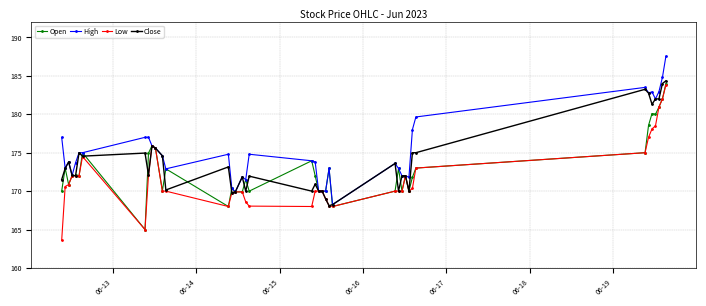

What is the difference between the maximum and minimum values in the Open series?

19.0